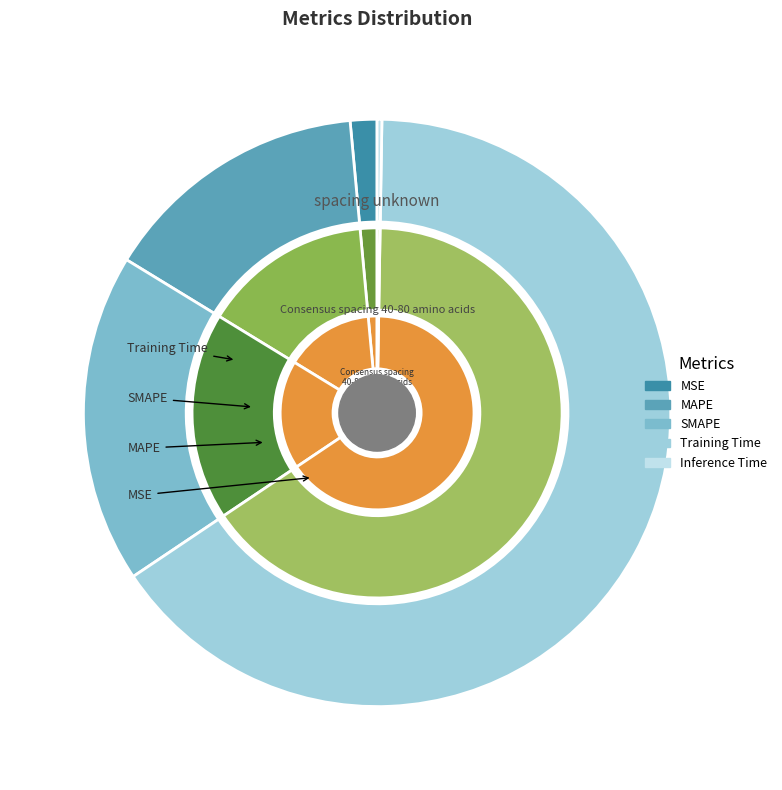

What percentage is the MSE slice, to the nearest percent?

1%